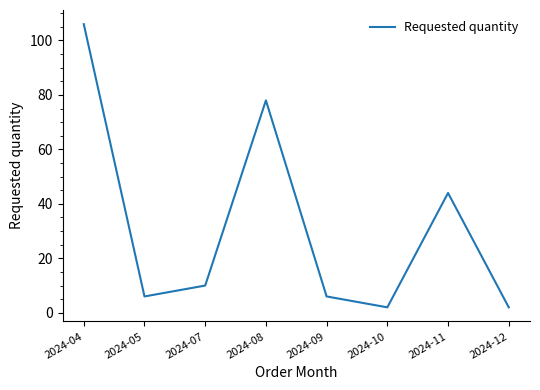

What is the sum of all values?

254